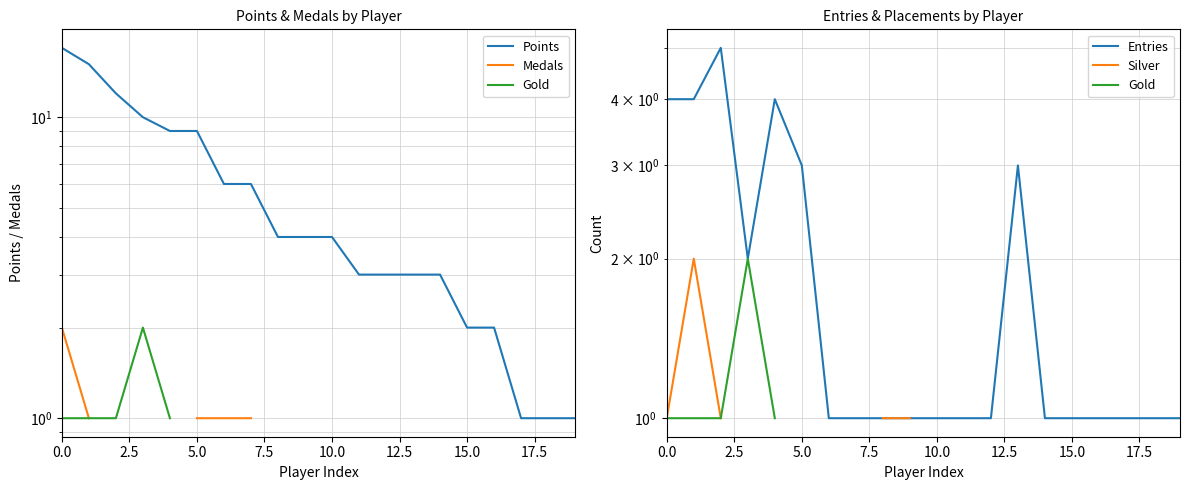

Which category has the lowest value in the Points series?

17